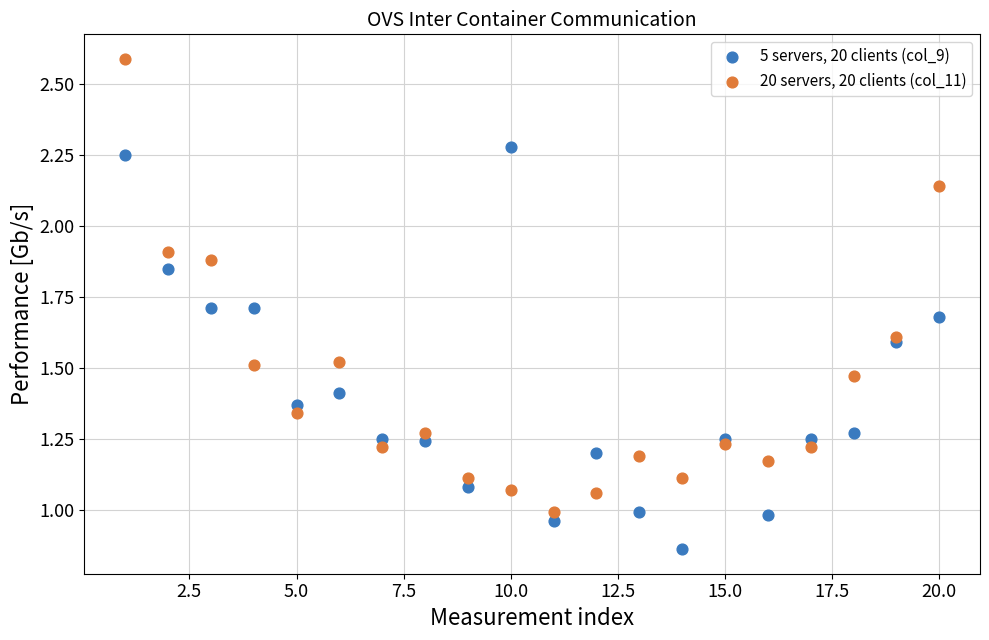

Which series contains the lowest Y value?

5 servers, 20 clients (col_9)